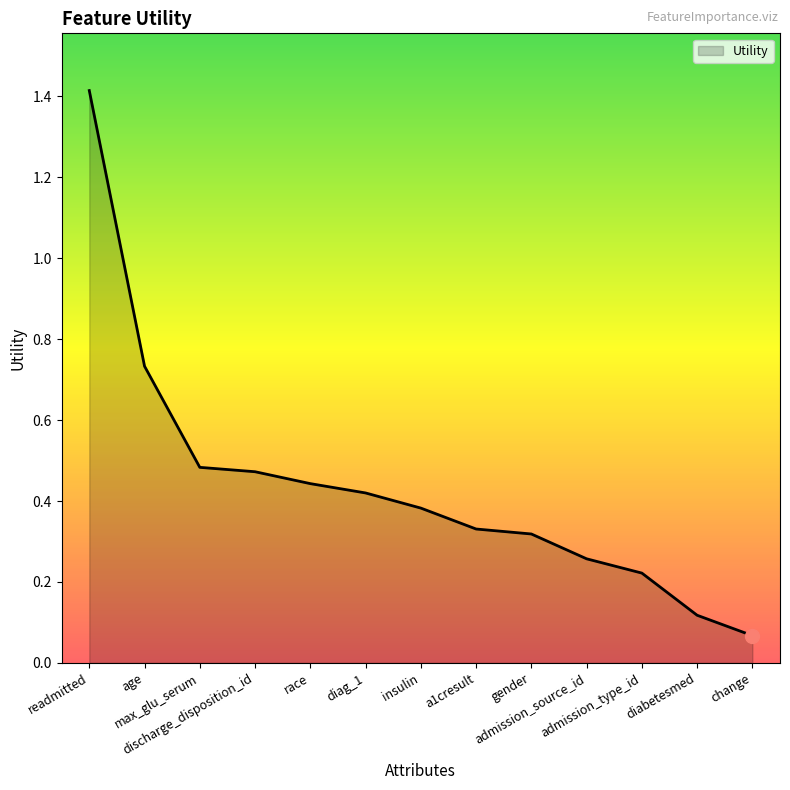

What is the maximum value shown in the chart?

1.4